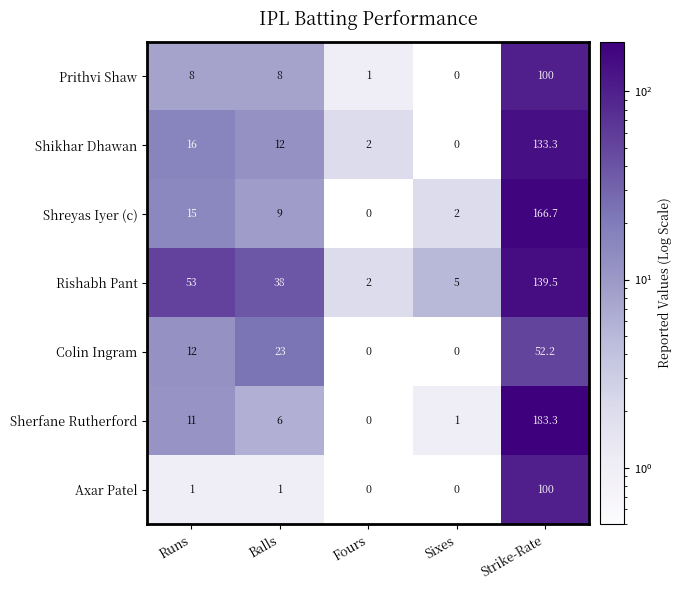

Between Balls and Sixes, which series saw the biggest shift?

Rishabh Pant